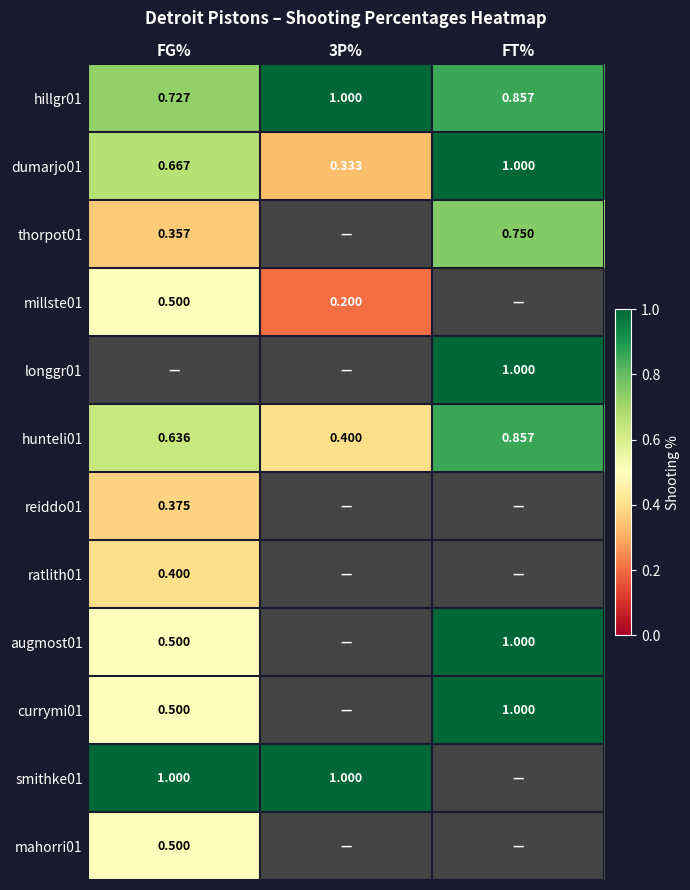

The value of longgr01 at FT% is 0.5. True or false?

False